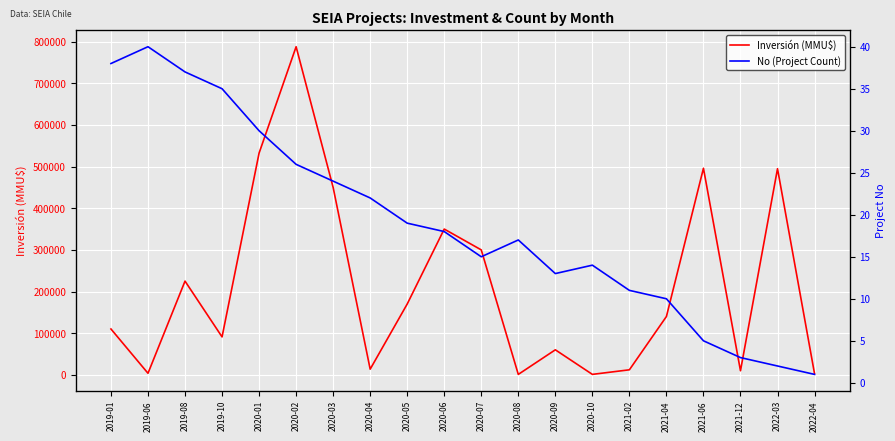

How many data points in Inversión (MMU$) are less than 140000?

10